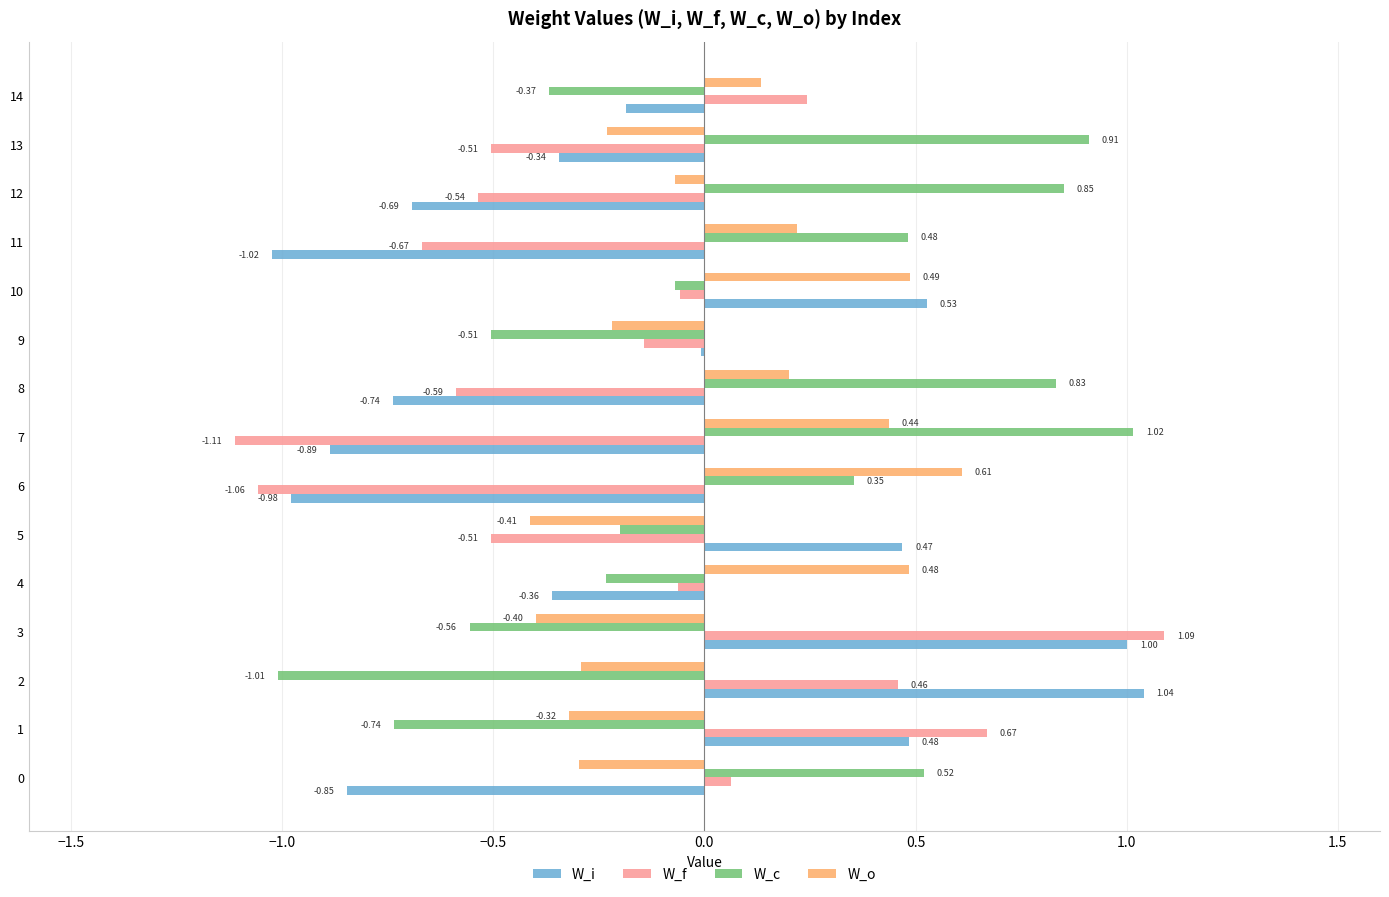

Between 3 and 9, which series saw the biggest shift?

W_f